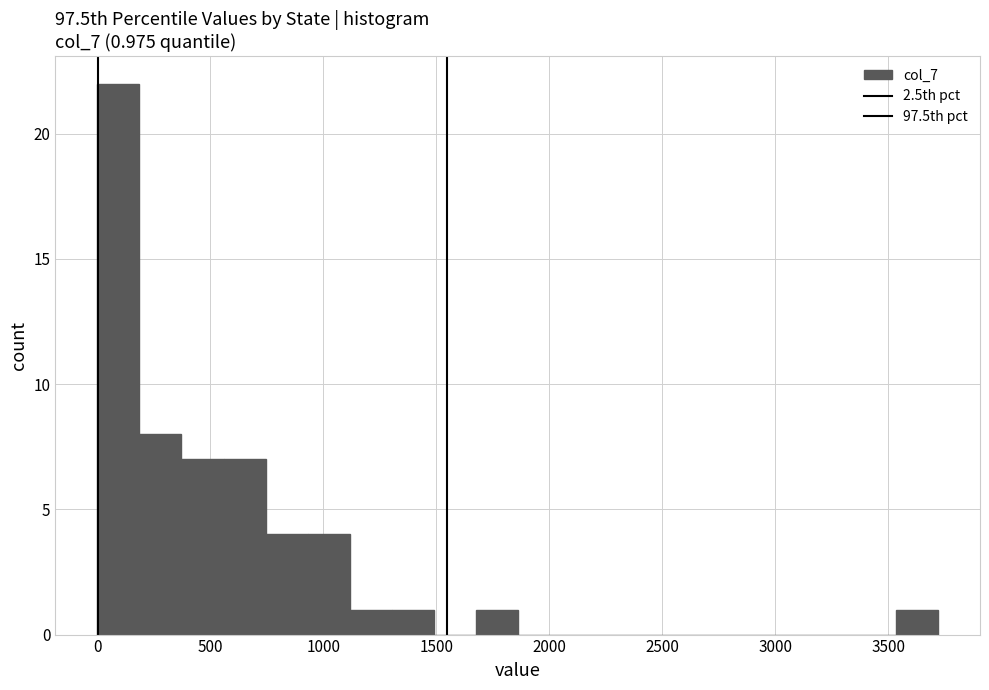

Around what value on the x-axis is the tallest bar? Give the approximate position of its centre, as read against the axis.

100